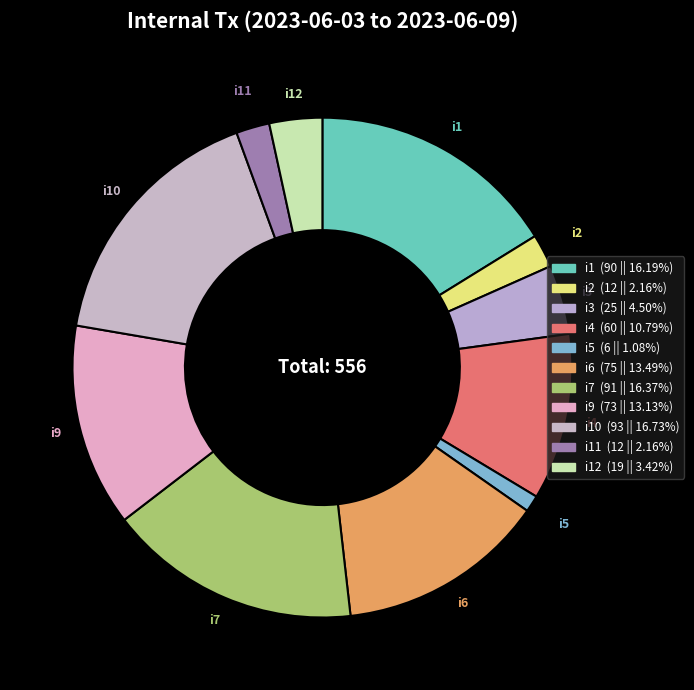

How many slices are in this pie chart?

11